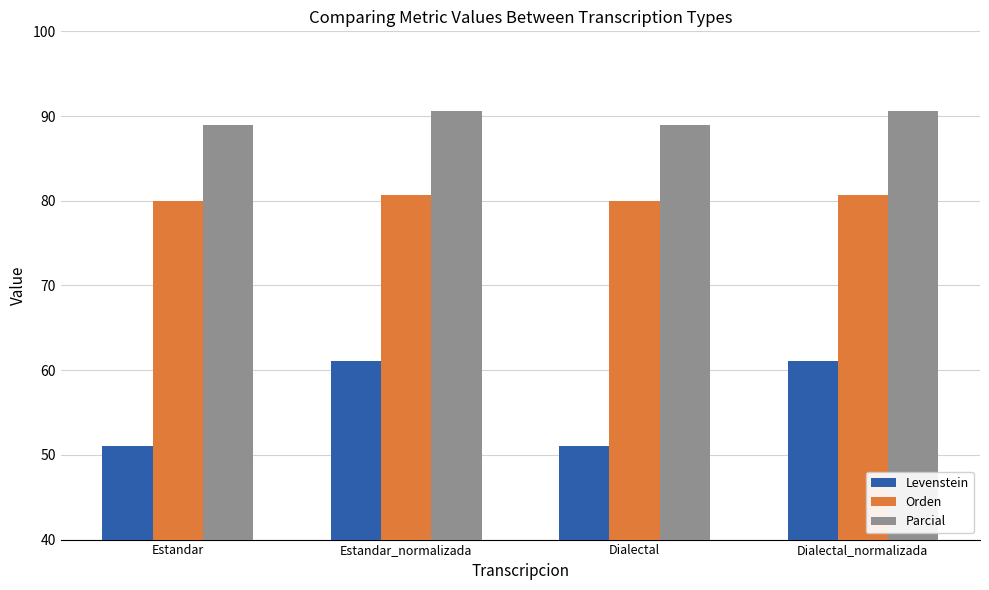

What is the value of the Levenstein bar at the 1st from the left?

51.1